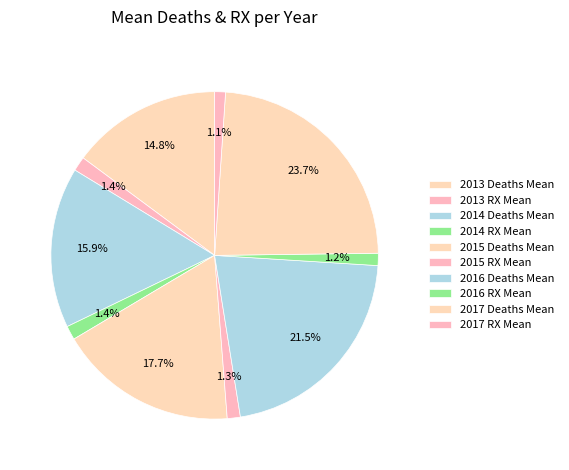

How many slices are in this pie chart?

10